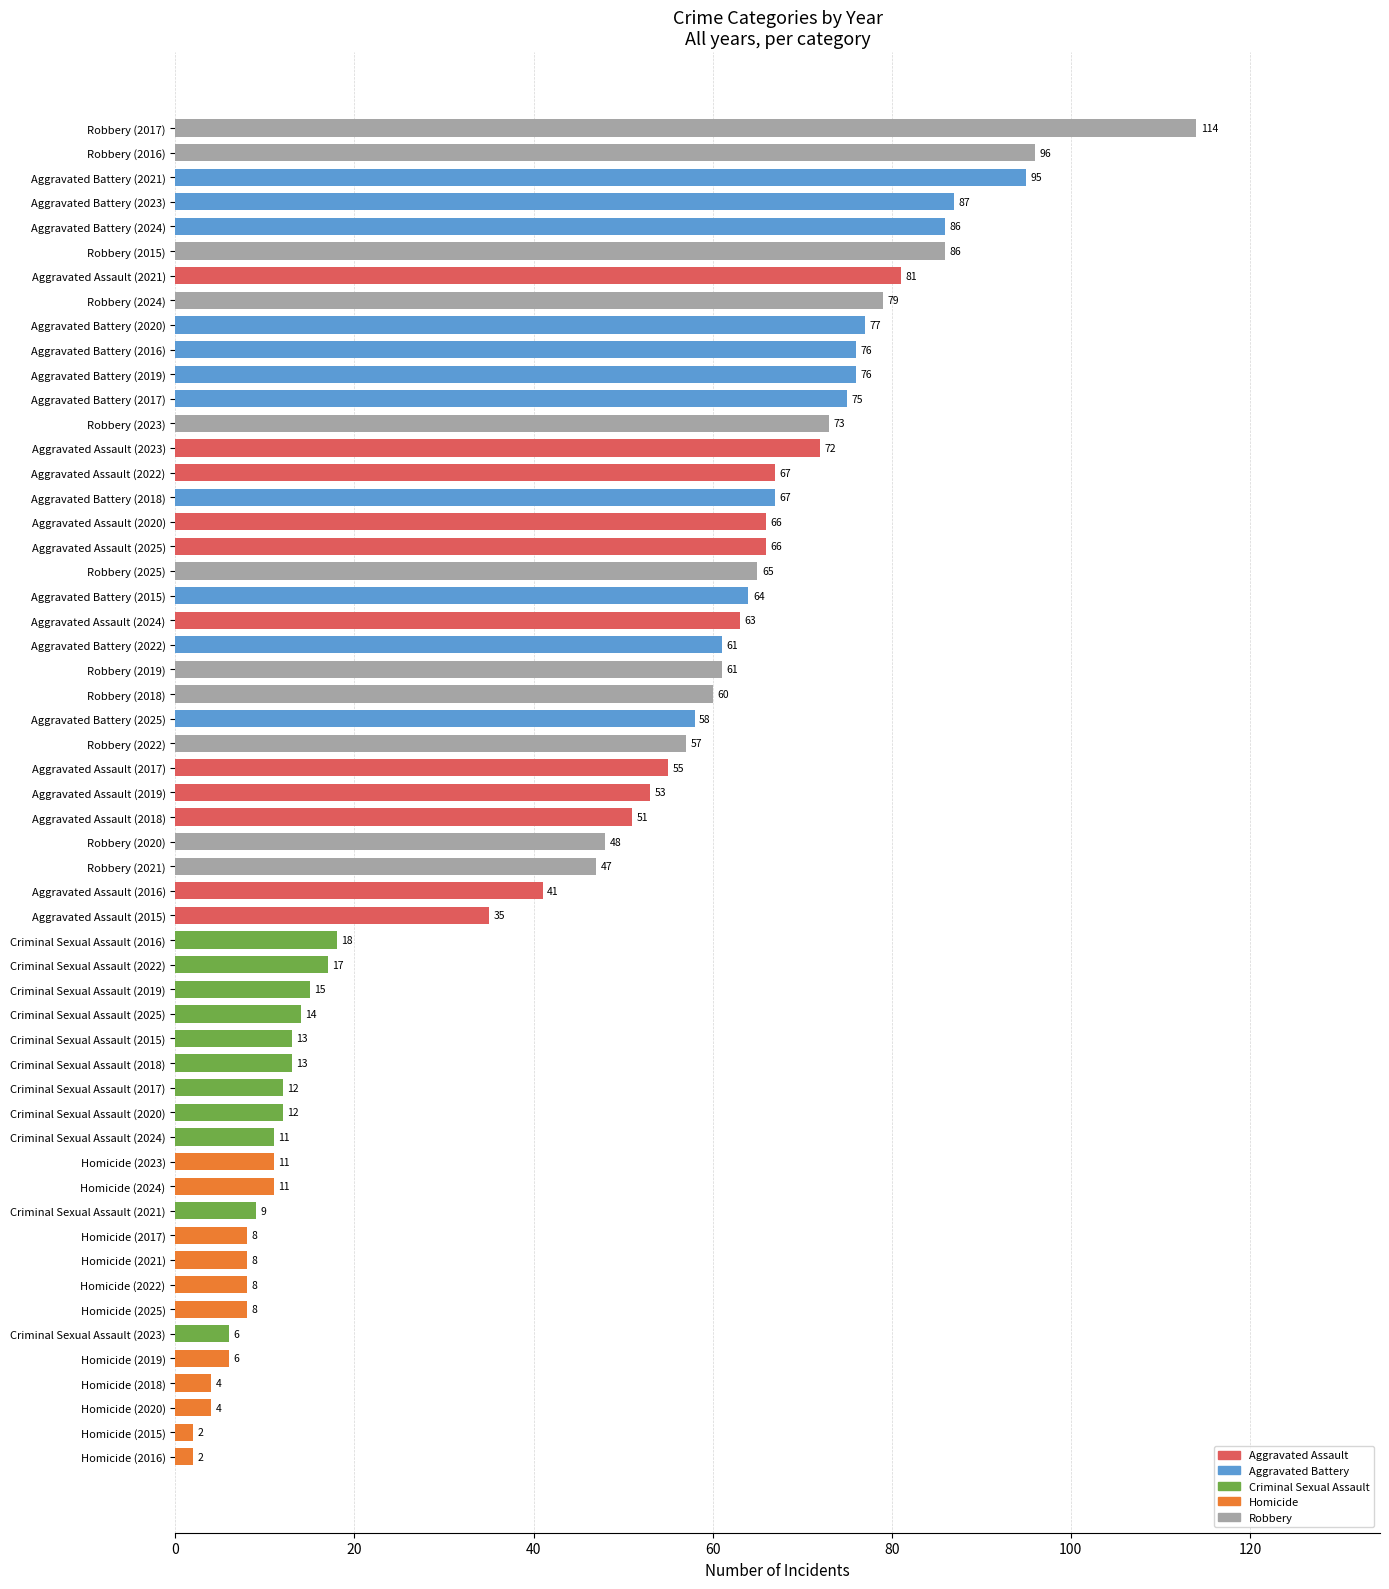

At which category does the chart reach its peak across all series?

Robbery (2017)